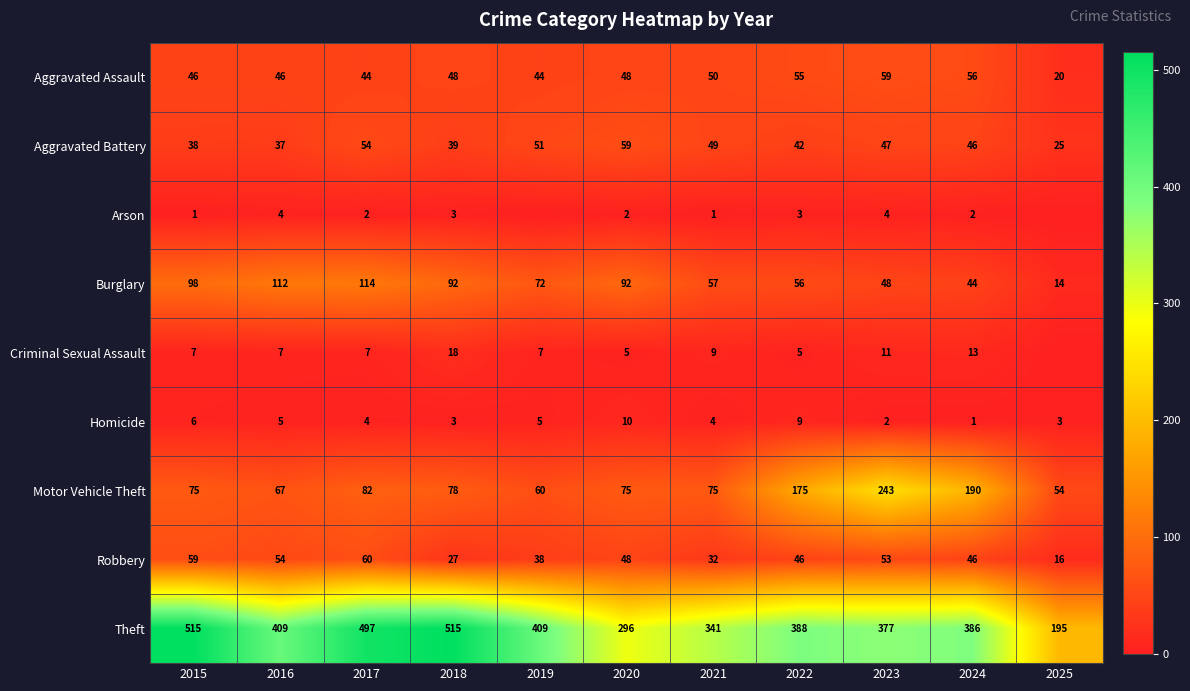

Which category has the highest value across all series?

2015